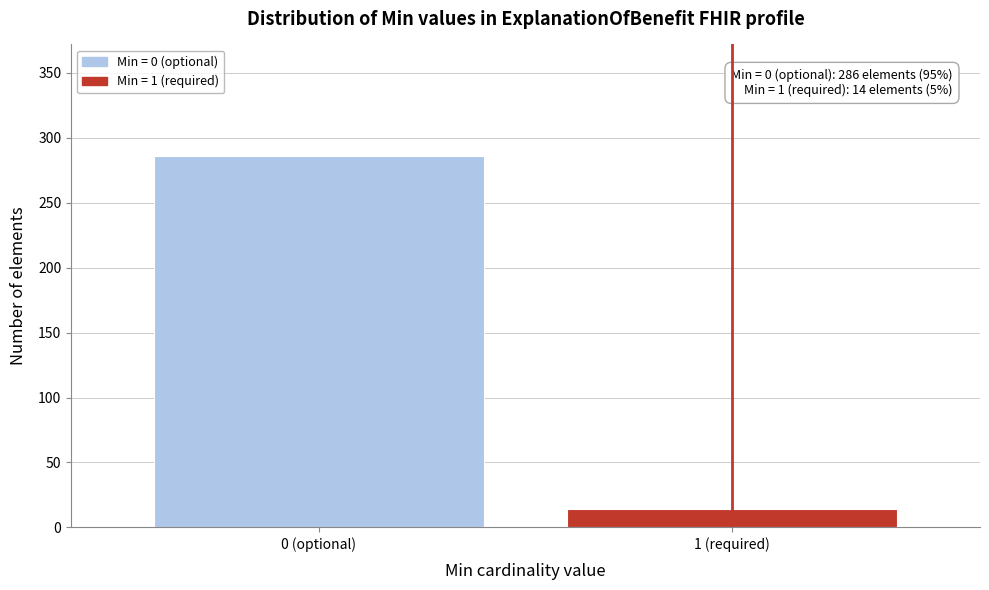

Reading left to right, transcribe all the data shown in this chart.

286	14